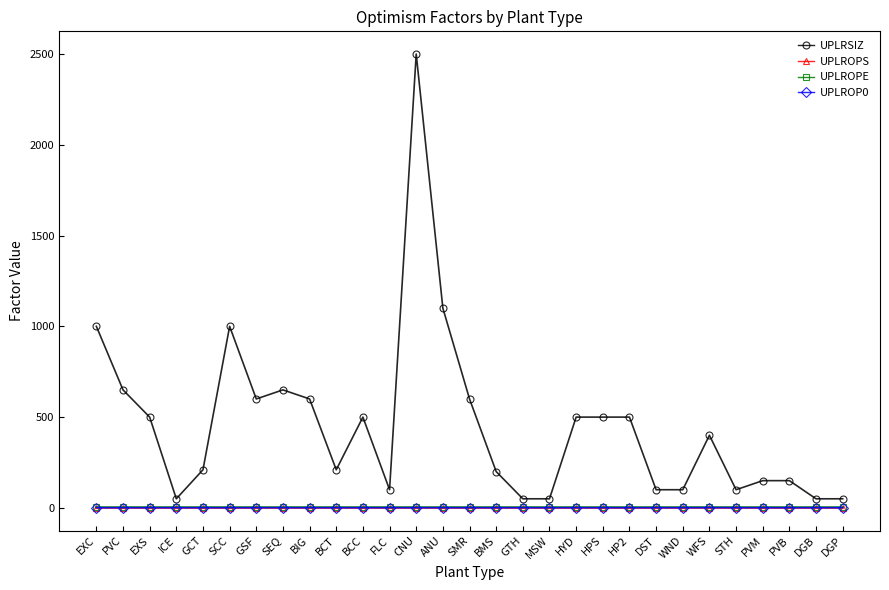

True or false: UPLROPS and UPLROP0 cross at least once.

False